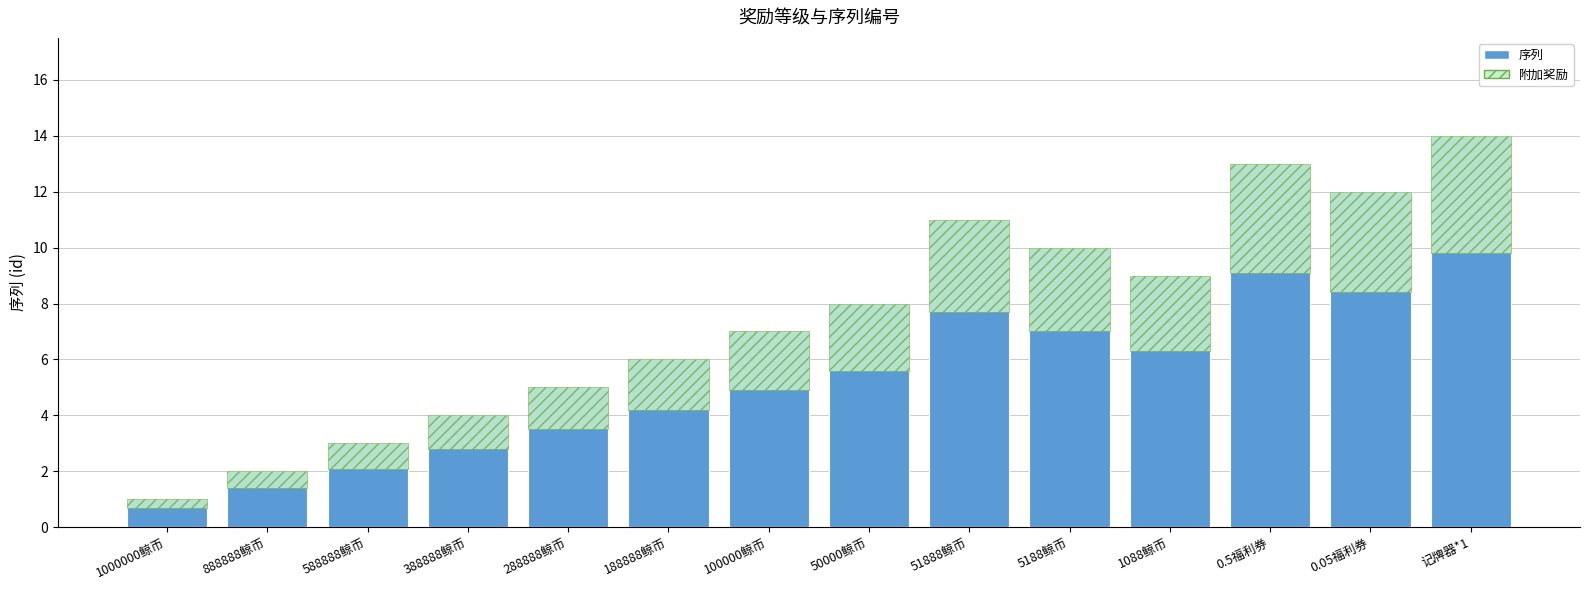

How many bars are there in each group?

2